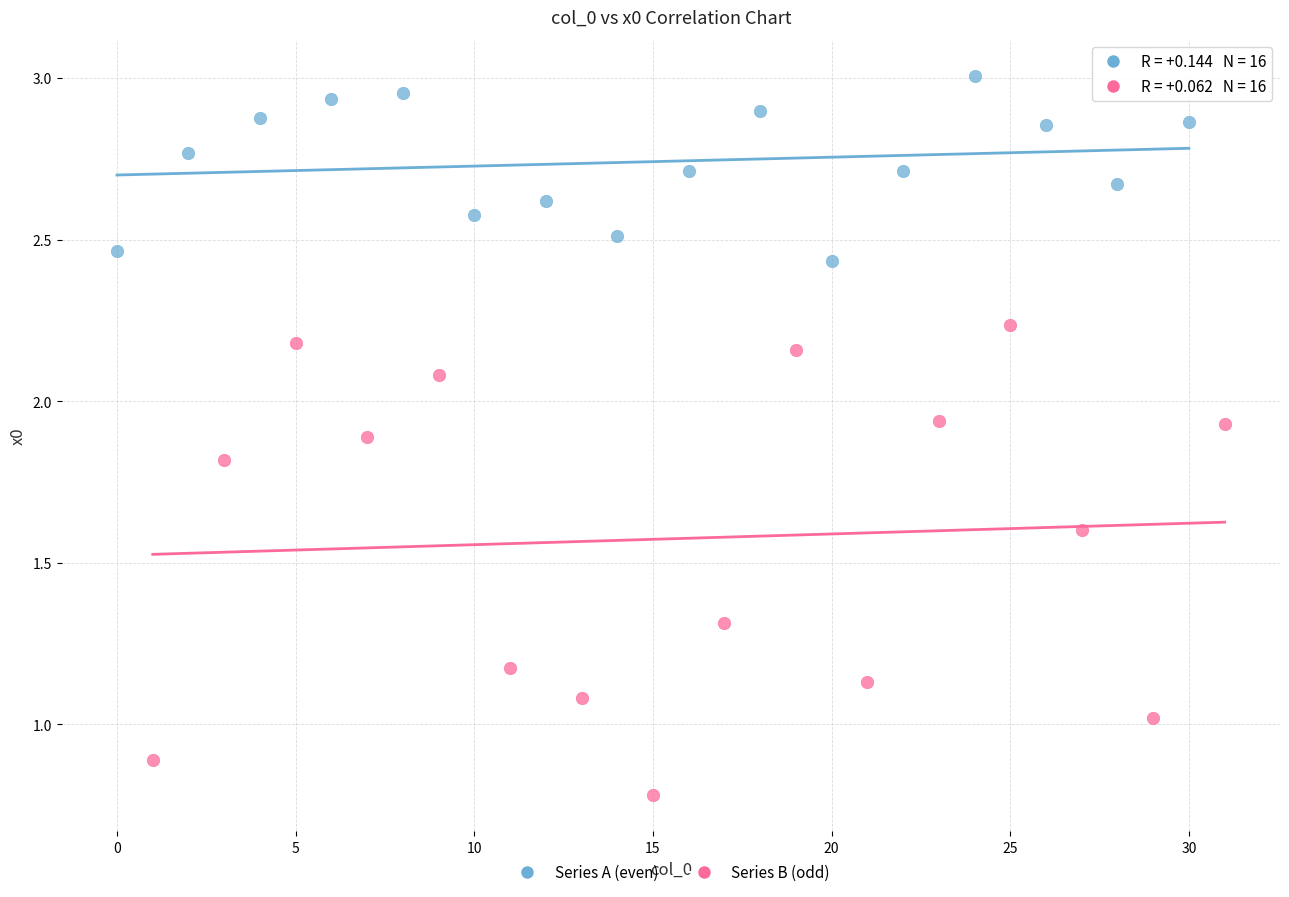

Which series has the widest spread of Y values?

Series B (odd)